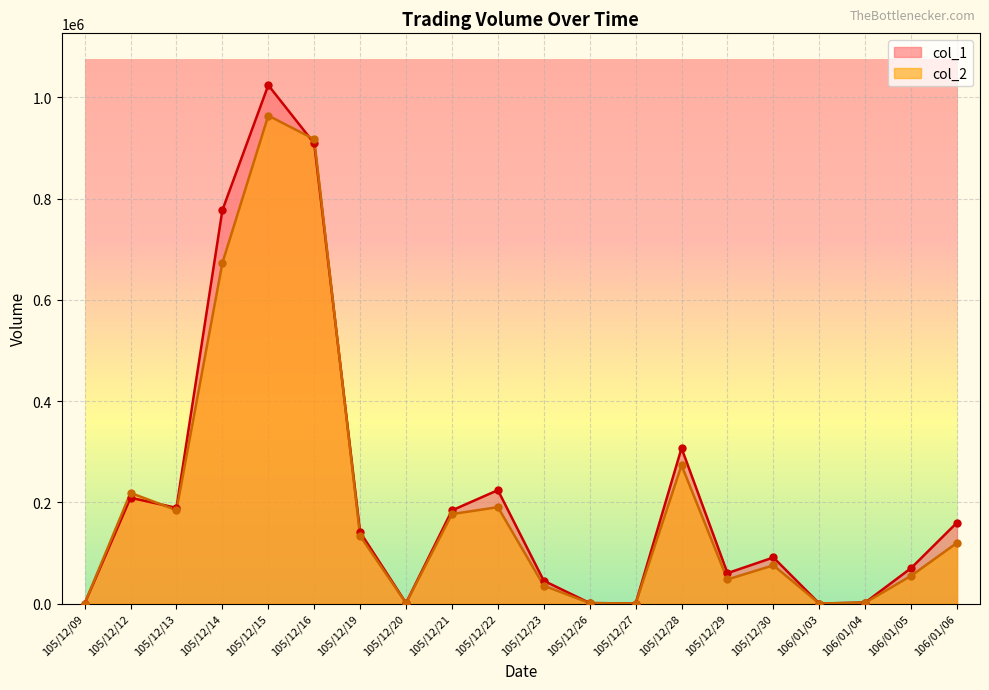

Which series contains the lowest Y value?

col_1